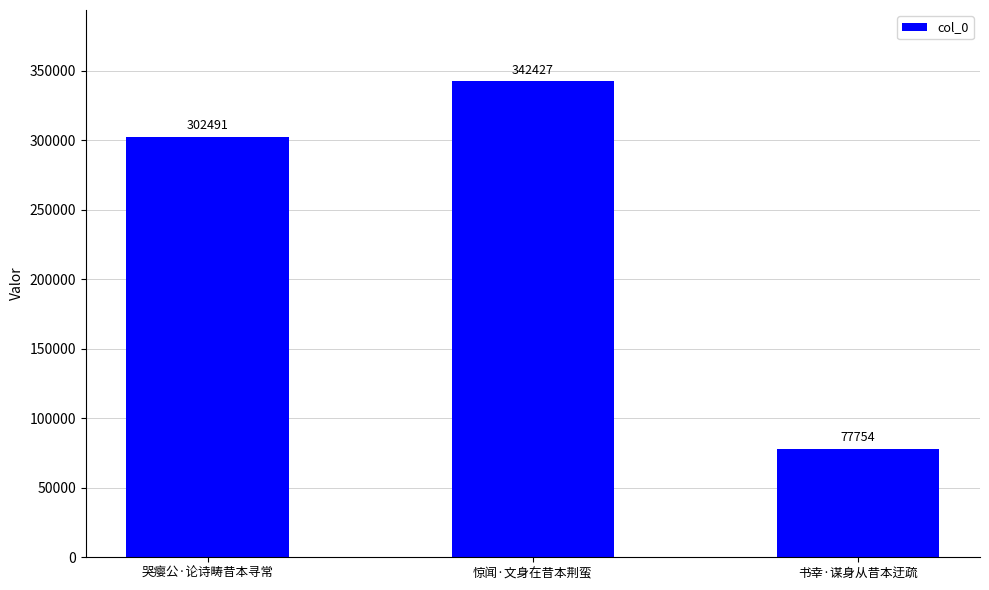

The chart shows a value of 576632 at 惊闻·文身在昔本荆蛮. True or false?

False